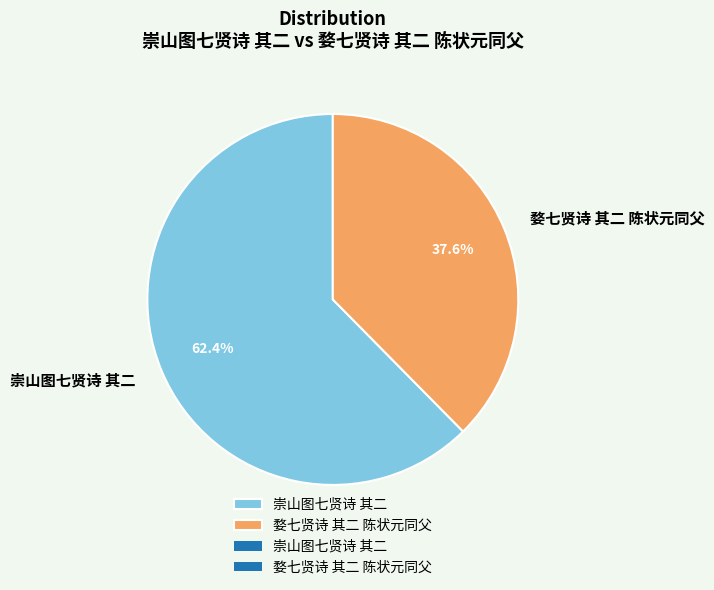

What is the majority slice?

崇山图七贤诗 其二